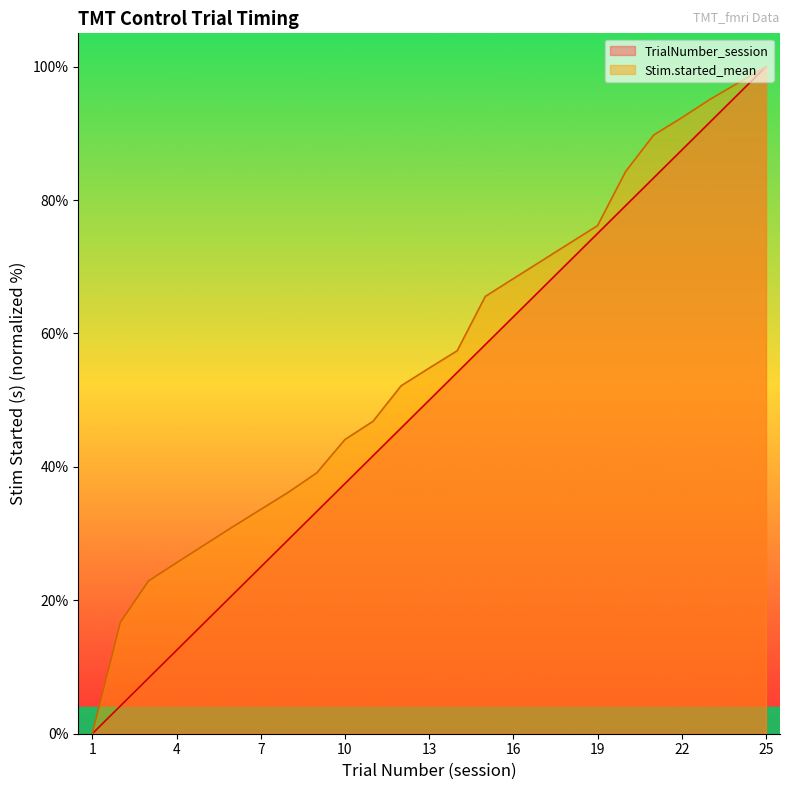

What is the spread (max minus min) of values at 4?

13.1